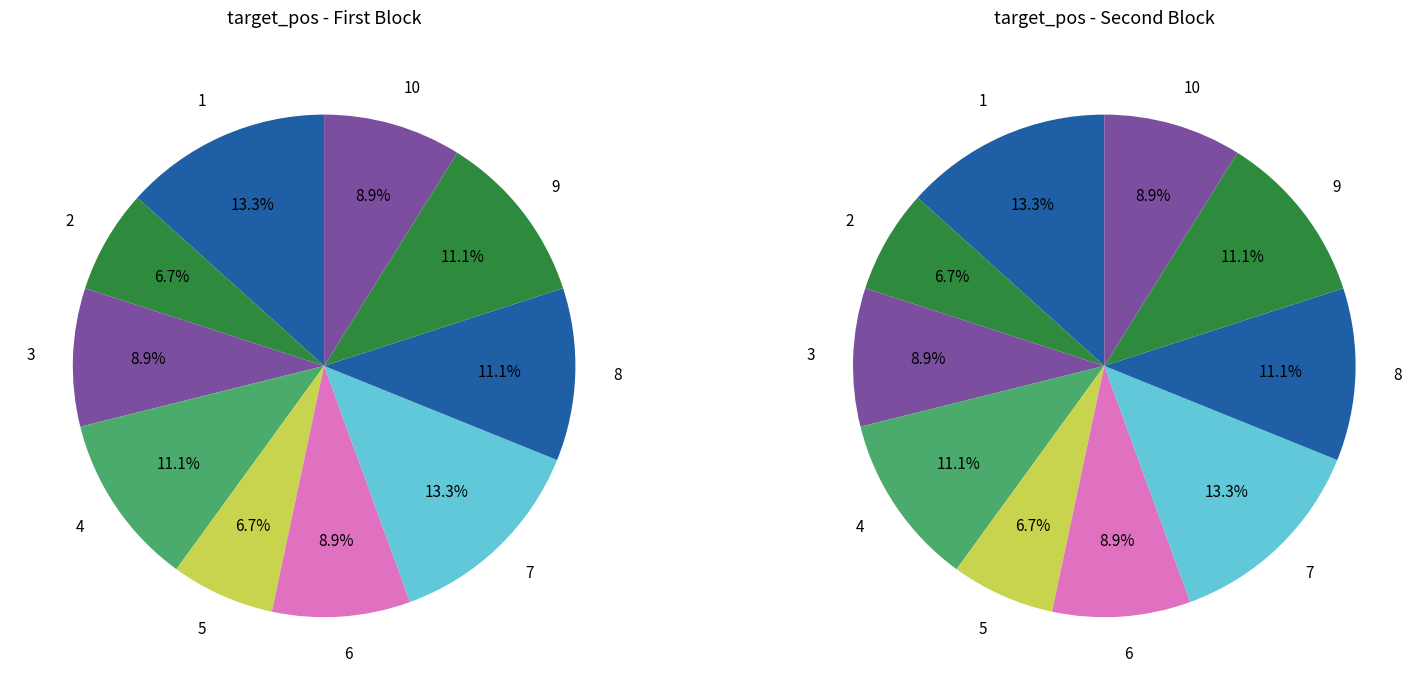

Is it true that 6 is 1% of the pie?

False